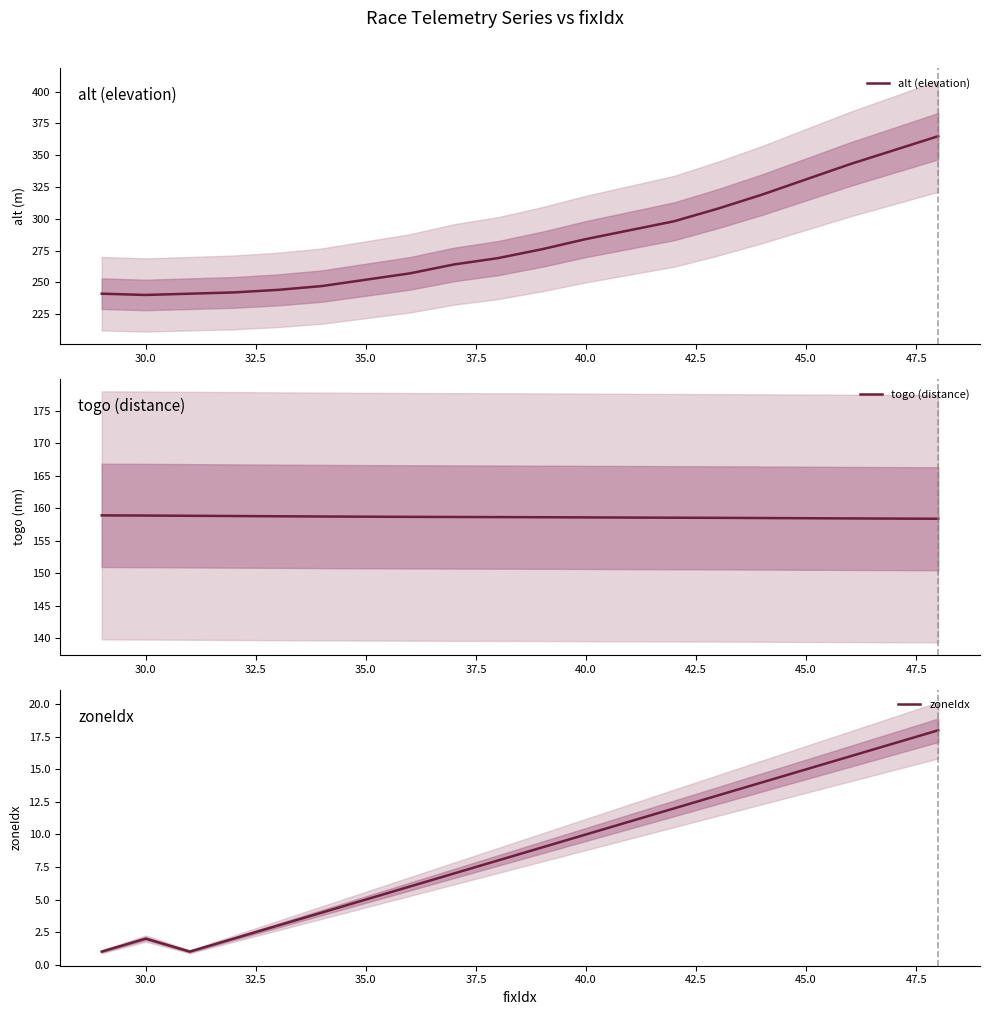

What is the sum of the alt (elevation) values at 40.0 and 30.0?

524